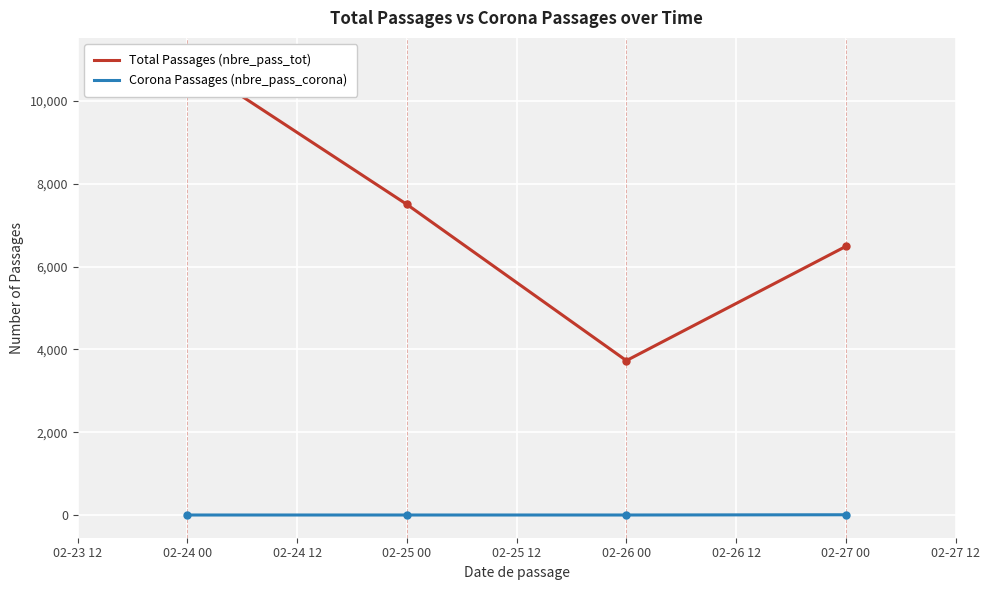

True or false: Corona Passages (nbre_pass_corona) and Total Passages (nbre_pass_tot) intersect in this chart.

False